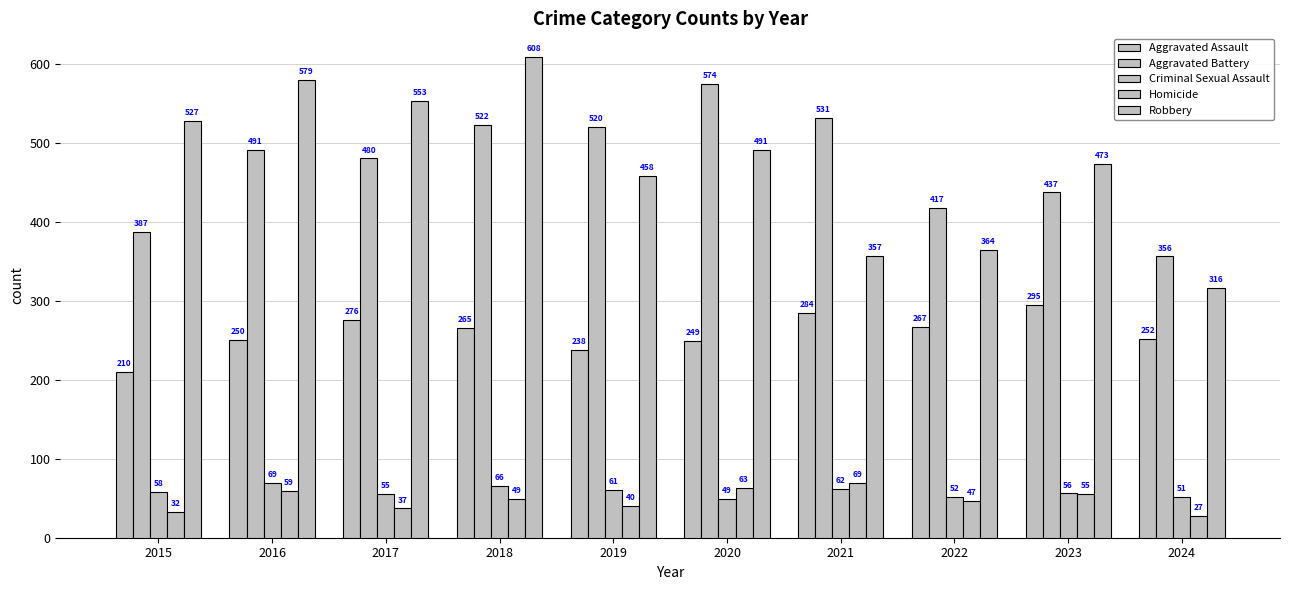

How many groups of bars are there?

10